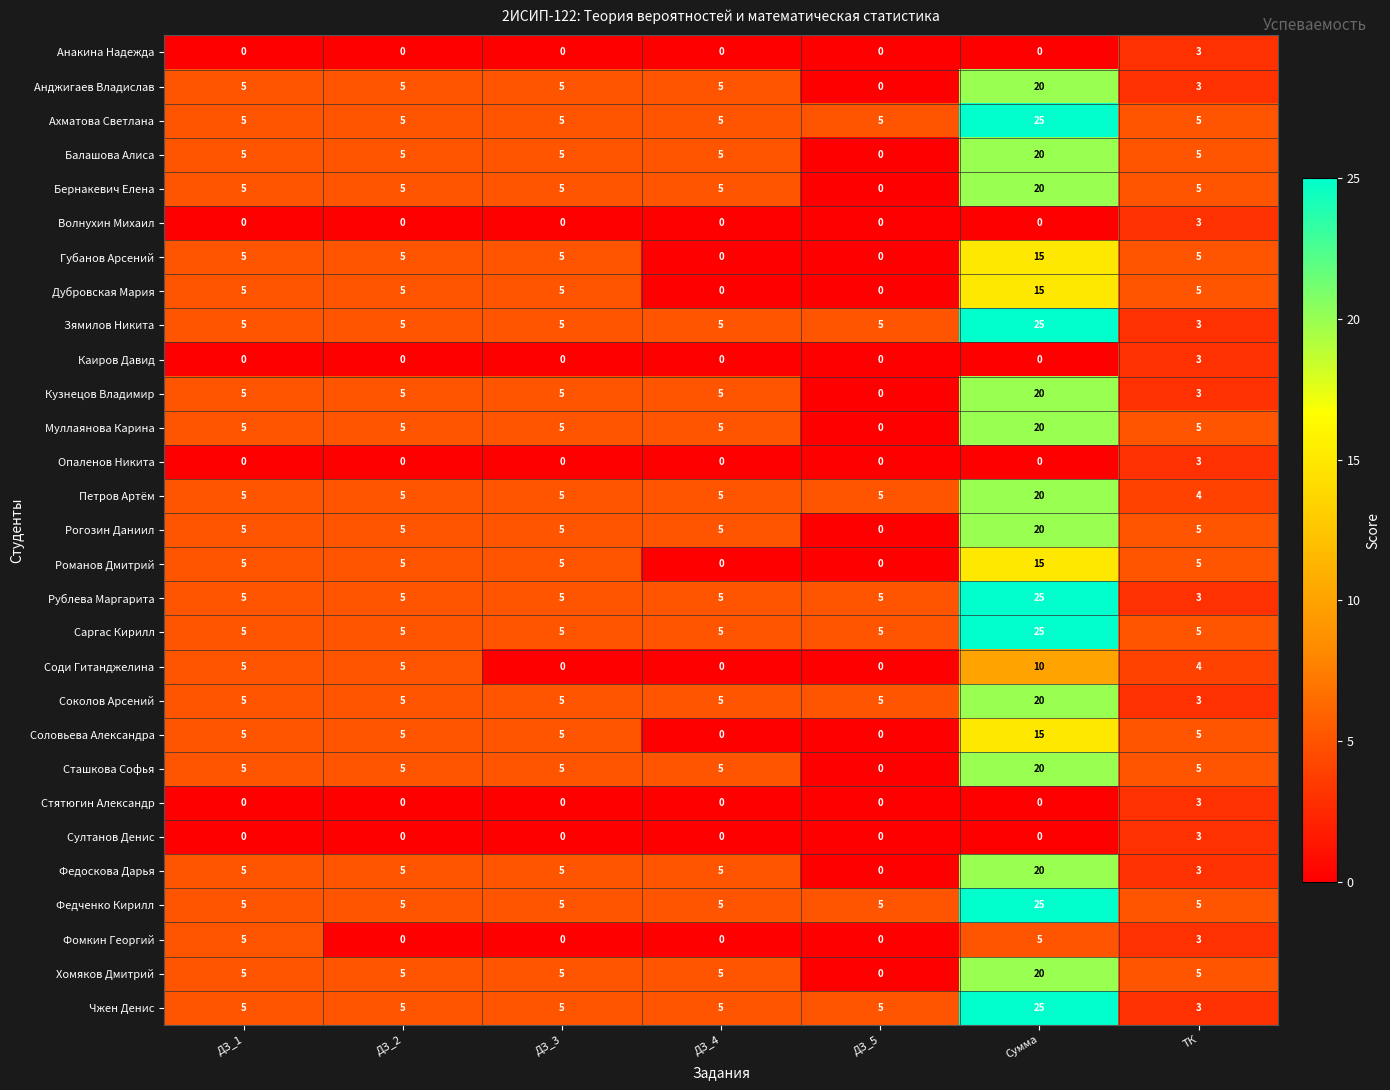

At how many categories does at least one series exceed 4?

7